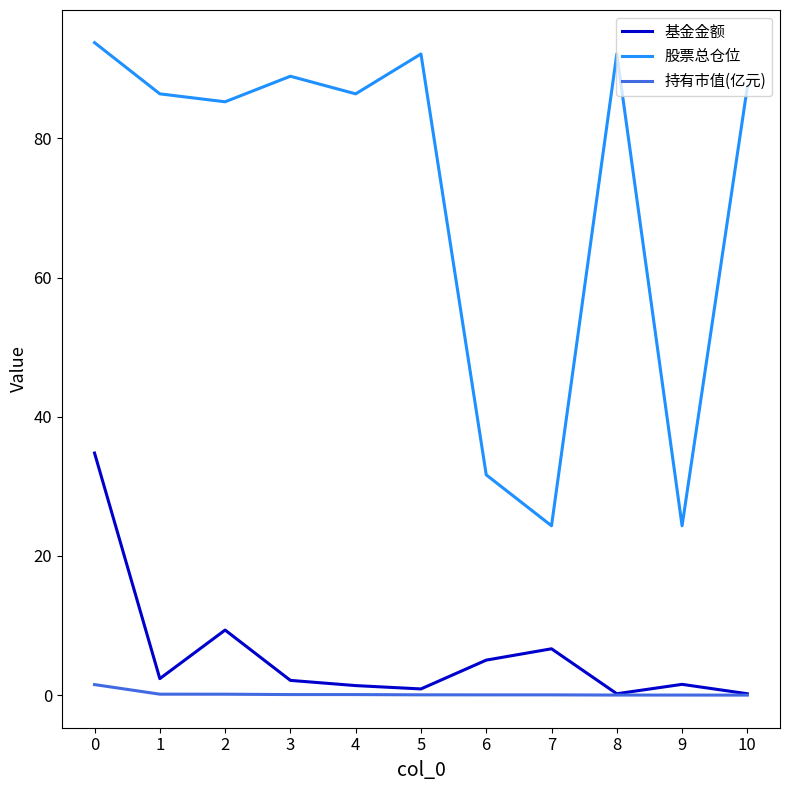

At how many categories does at least one series exceed 23?

11